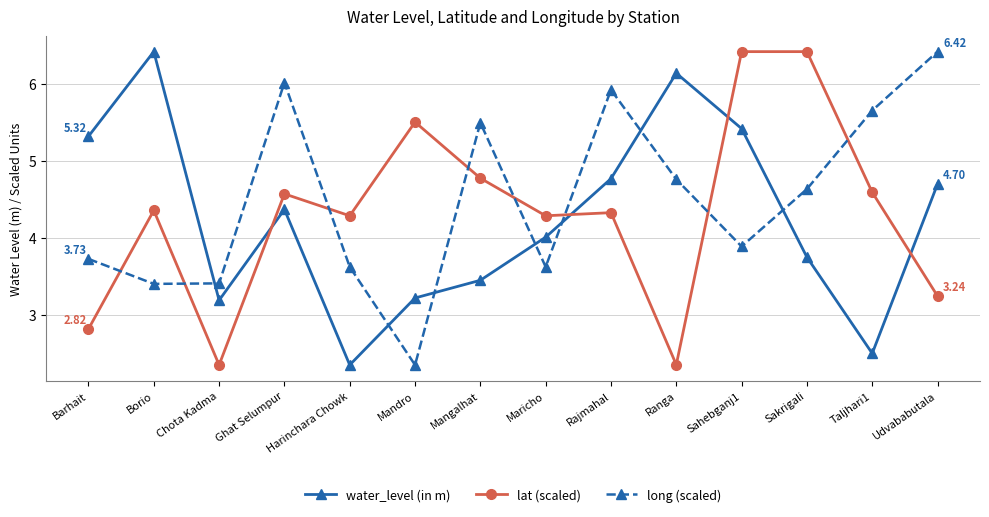

Rank the series at Sakrigali from lowest to highest value.

water_level (in m), long (scaled), lat (scaled)